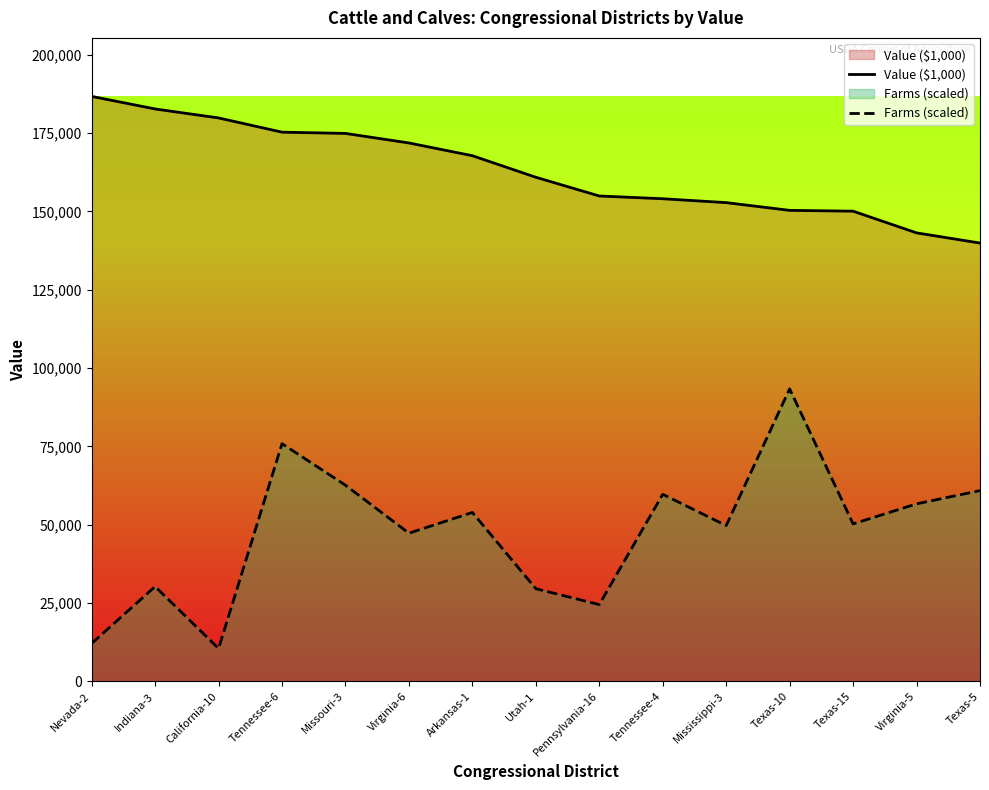

Between Utah-1 and Tennessee-4, which is larger?

Utah-1